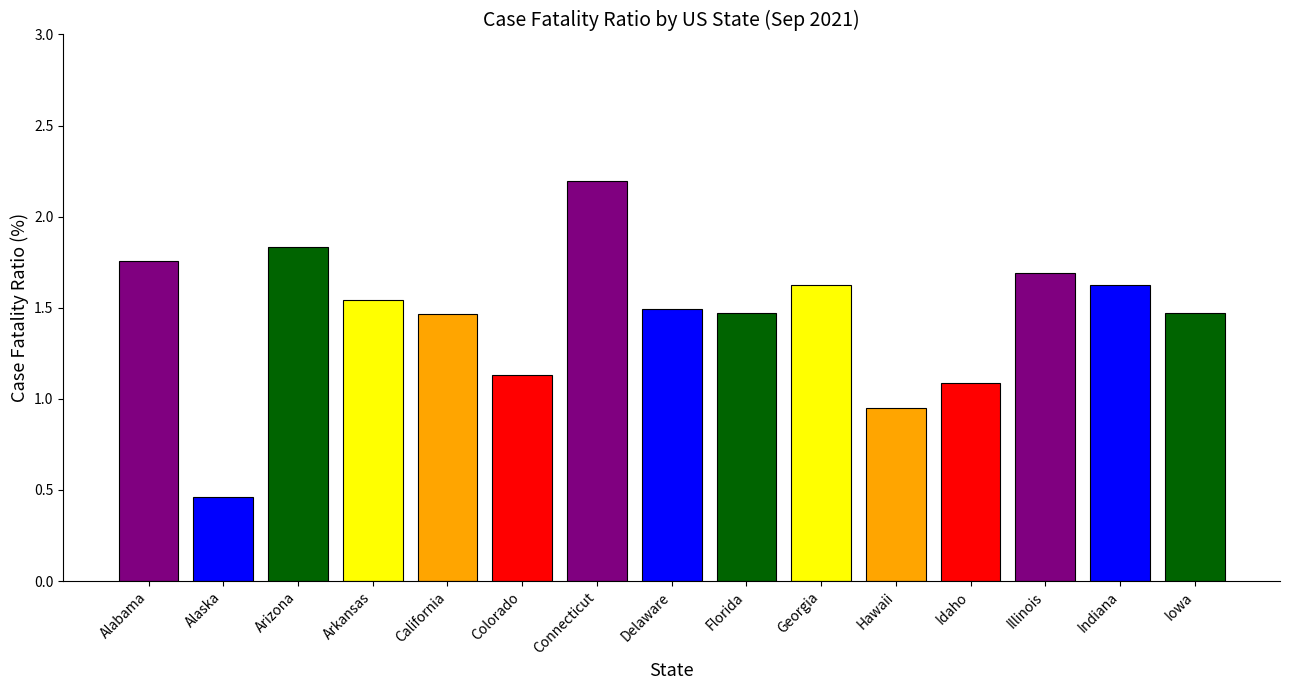

How many data points are above 1?

13